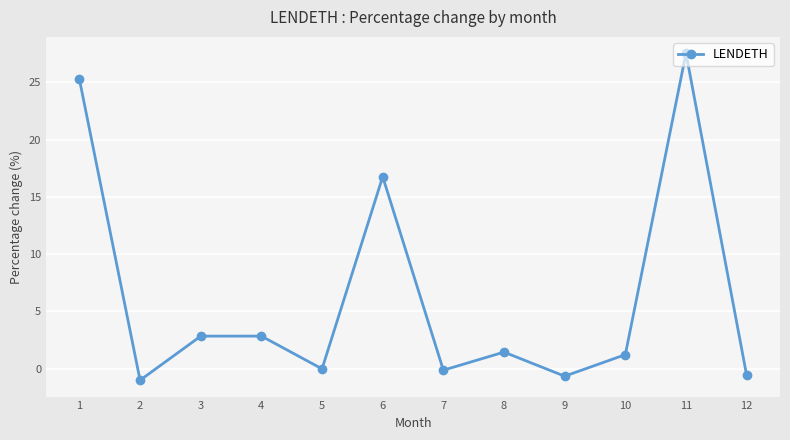

What is the sum of all values?

75.6